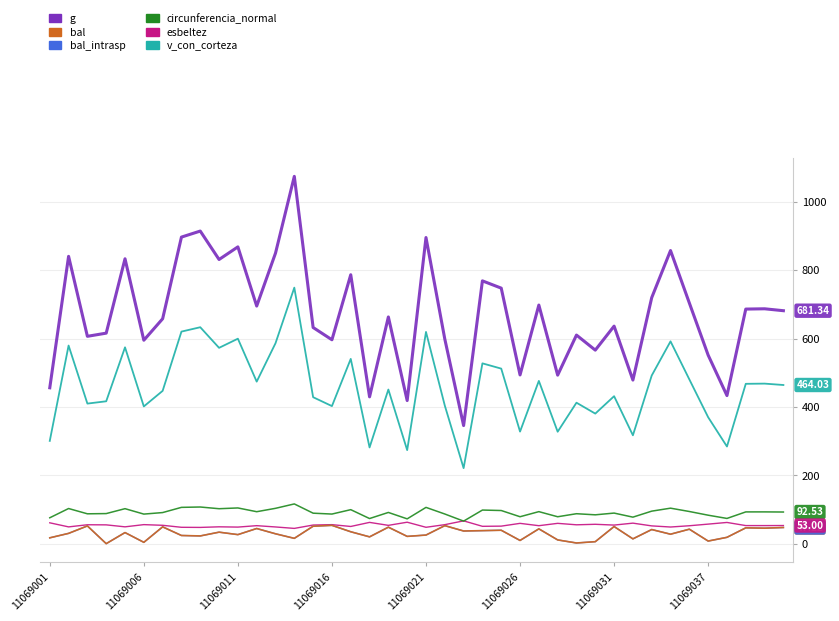

Is this an area chart (filled region under the line)?

No